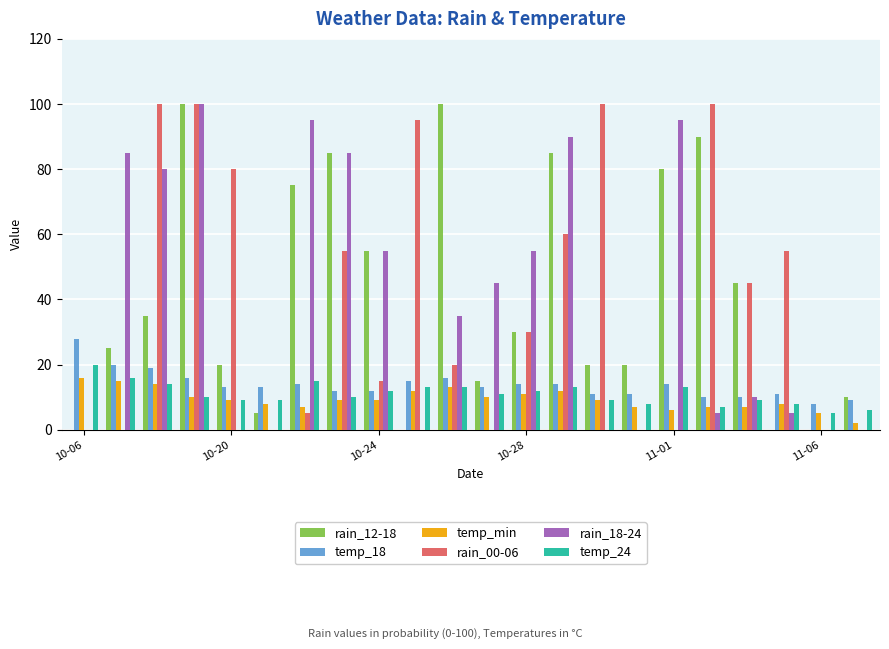

How many series are shown in this chart?

6